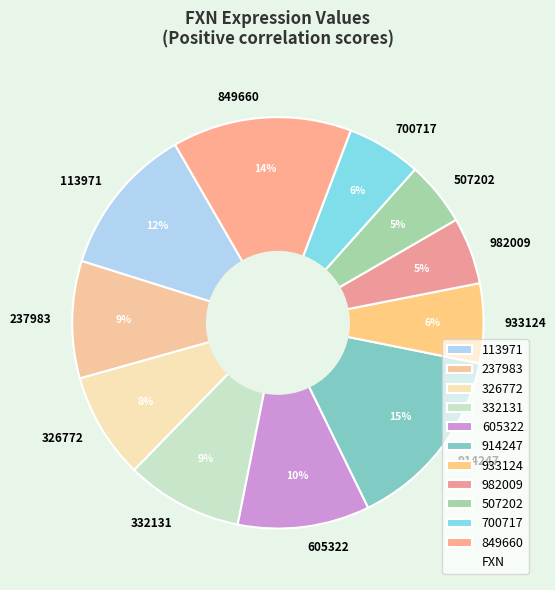

Between 933124 and 113971, which is larger?

113971